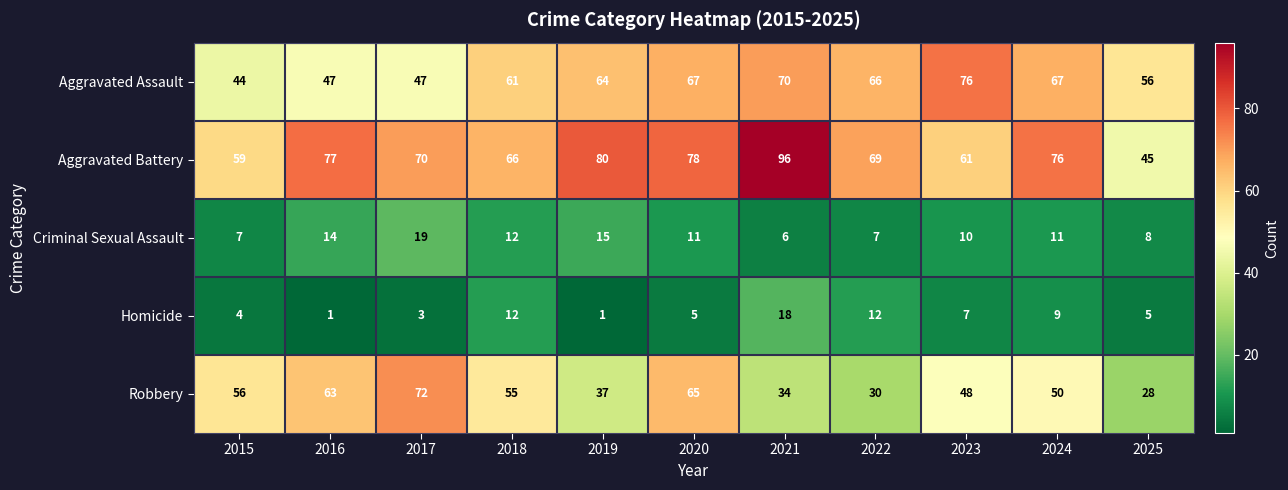

Which label corresponds to the largest value in the chart?

2021